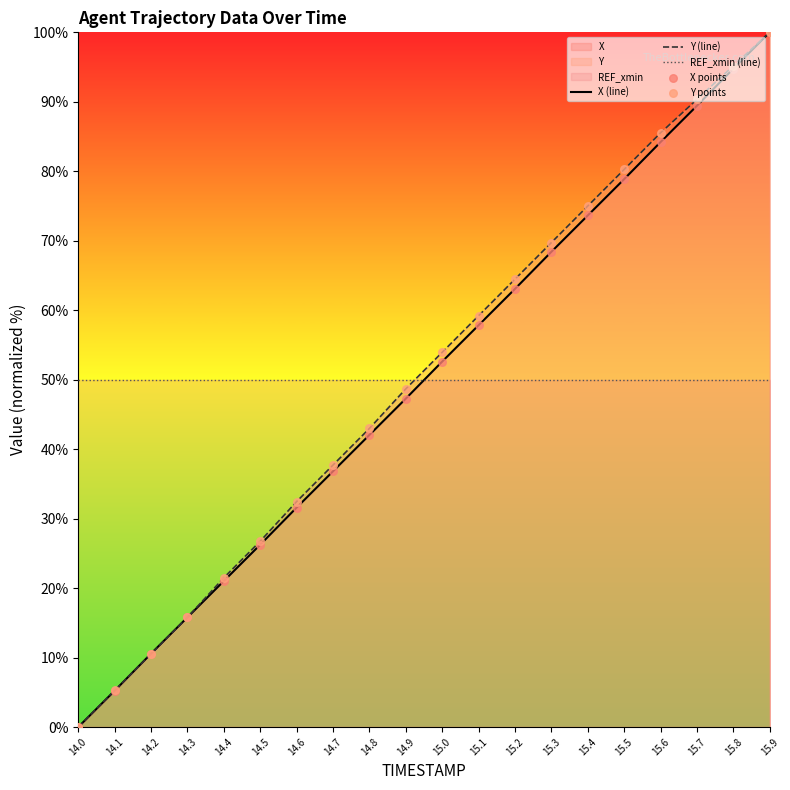

The REF_xmin (line) series shows 21.9 at 14.7. True or false?

False